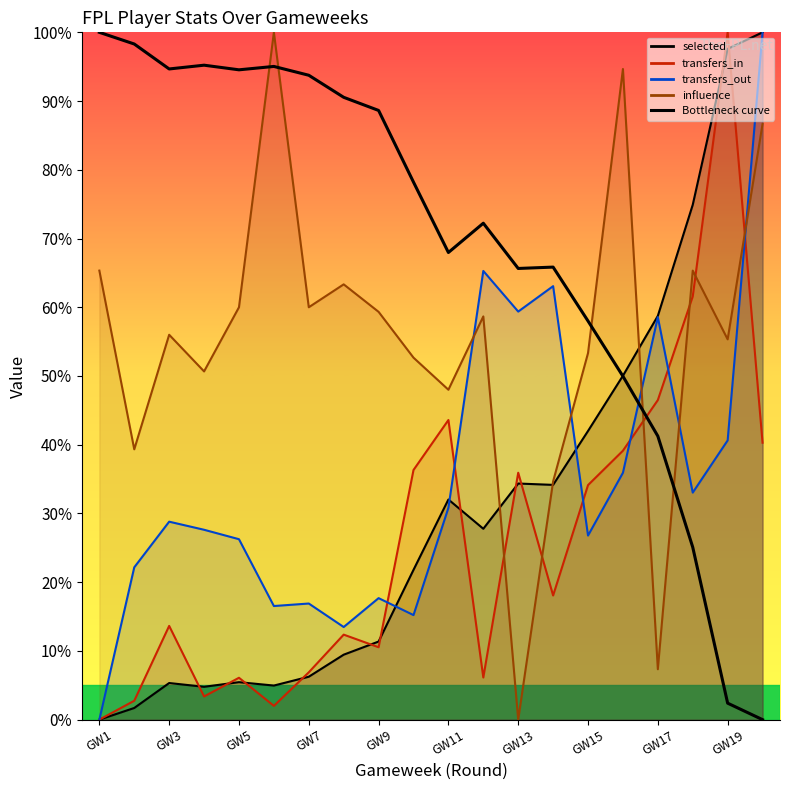

How many data points are above 78?

10